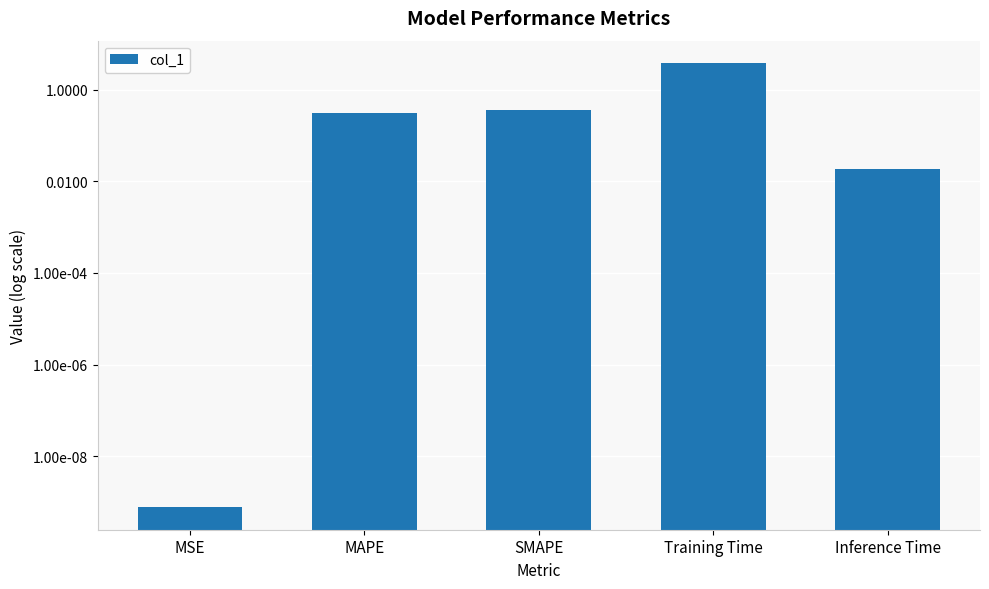

What is the approximate value at SMAPE?

0.4